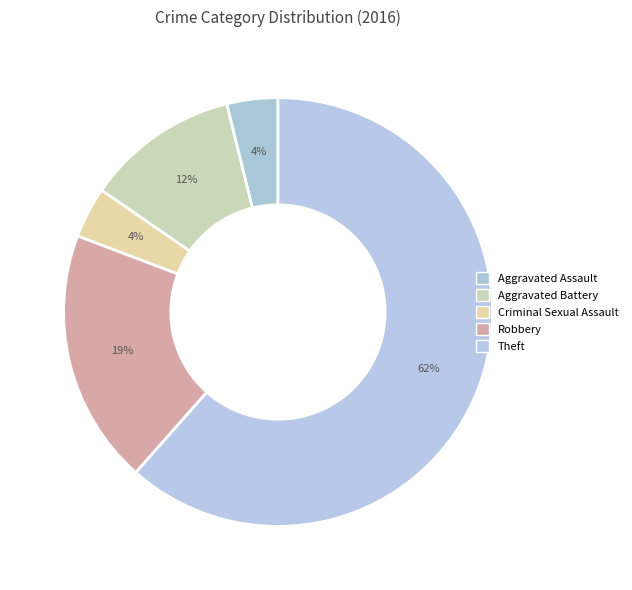

Rank the categories by value from lowest to highest.

Aggravated Assault, Criminal Sexual Assault, Aggravated Battery, Robbery, Theft